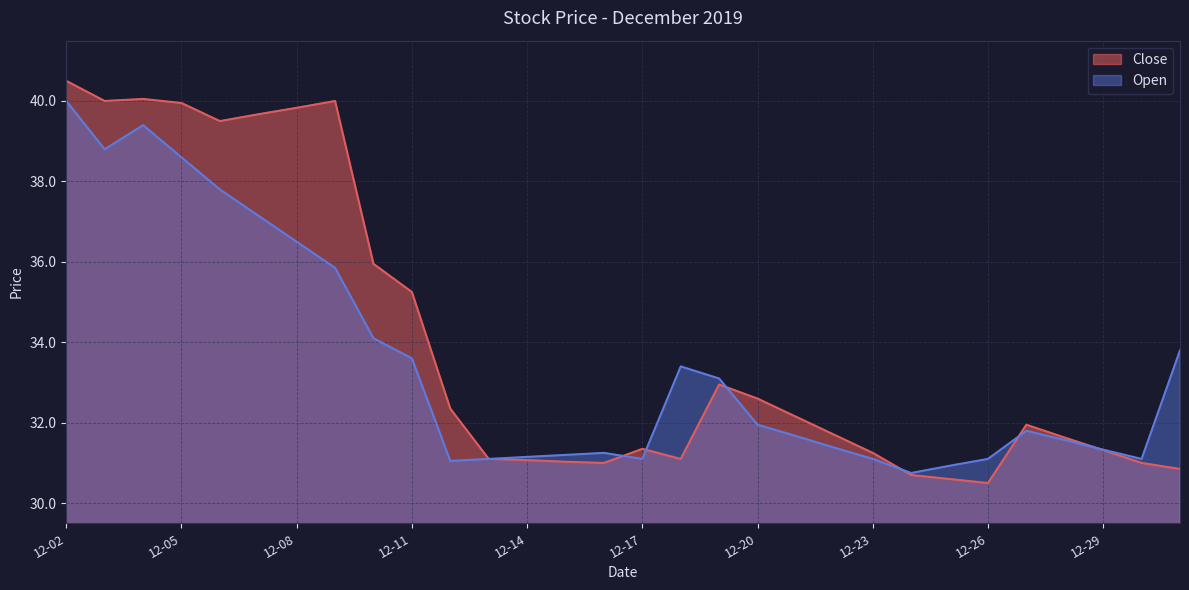

Which series has the largest total across all categories?

Close